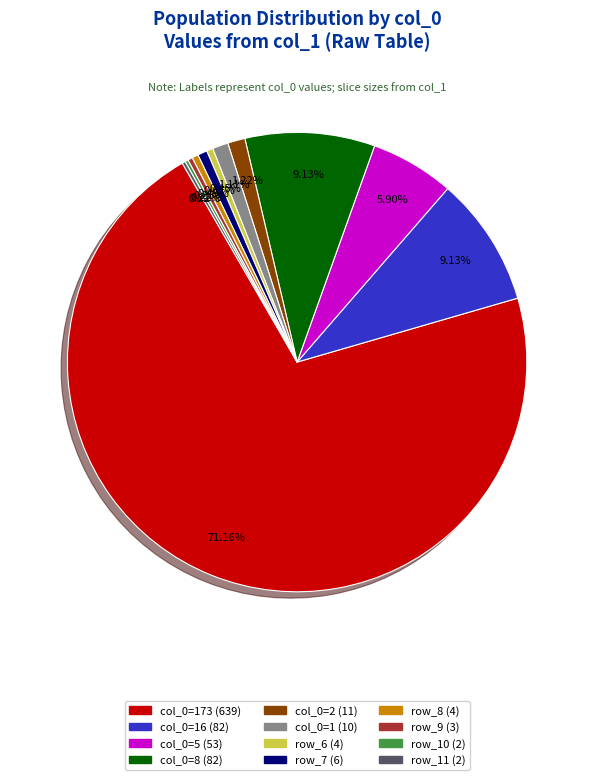

Is there any slice that represents more than half of the pie?

Yes